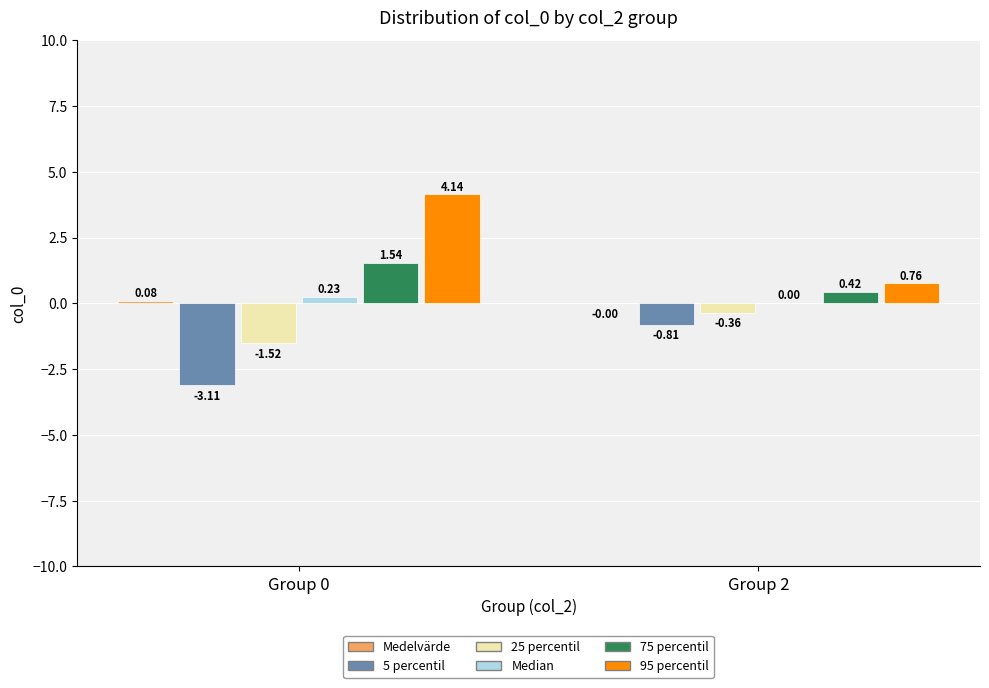

Which series has the largest total across all categories?

95 percentil